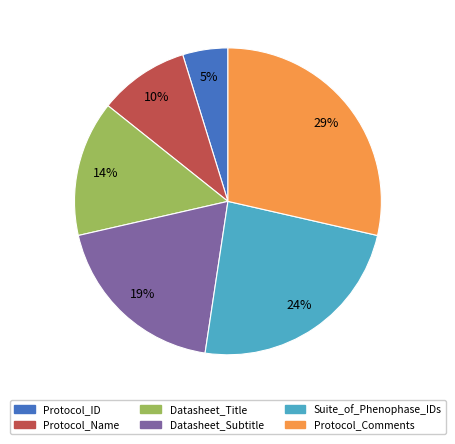

To the nearest percent, what percentage of the pie is Datasheet_Title?

14%